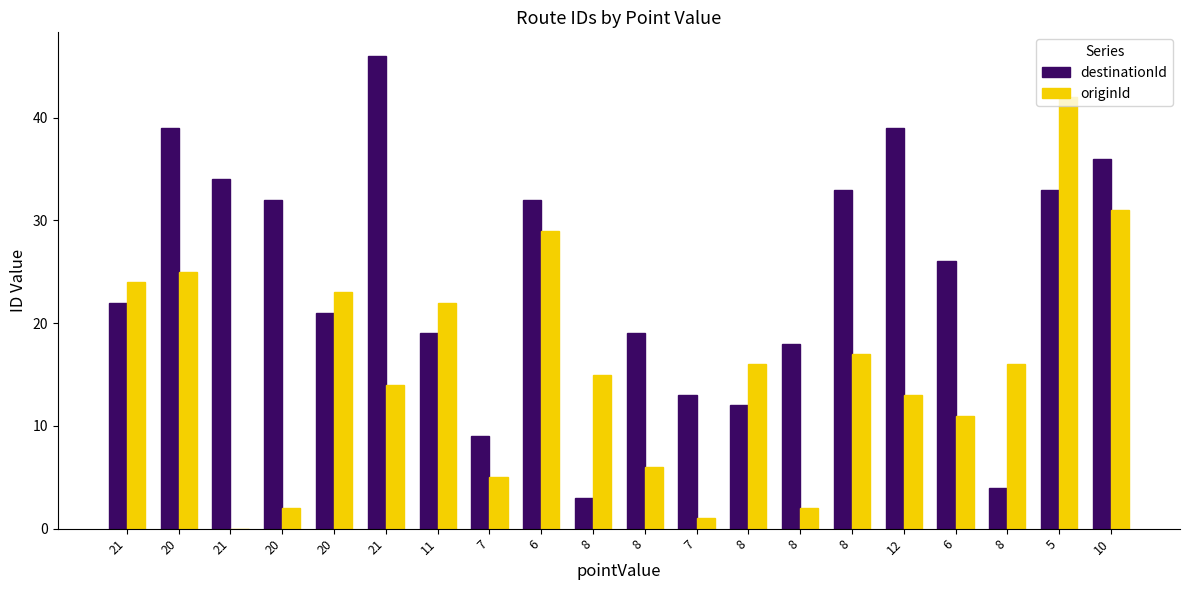

What is the average value of the destinationId series?

24